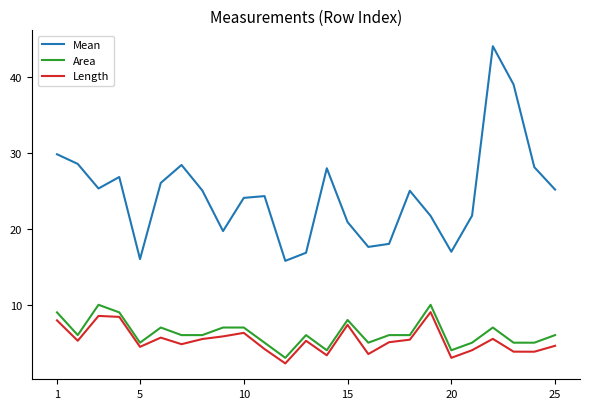

Which series has the largest range (max minus min)?

Mean